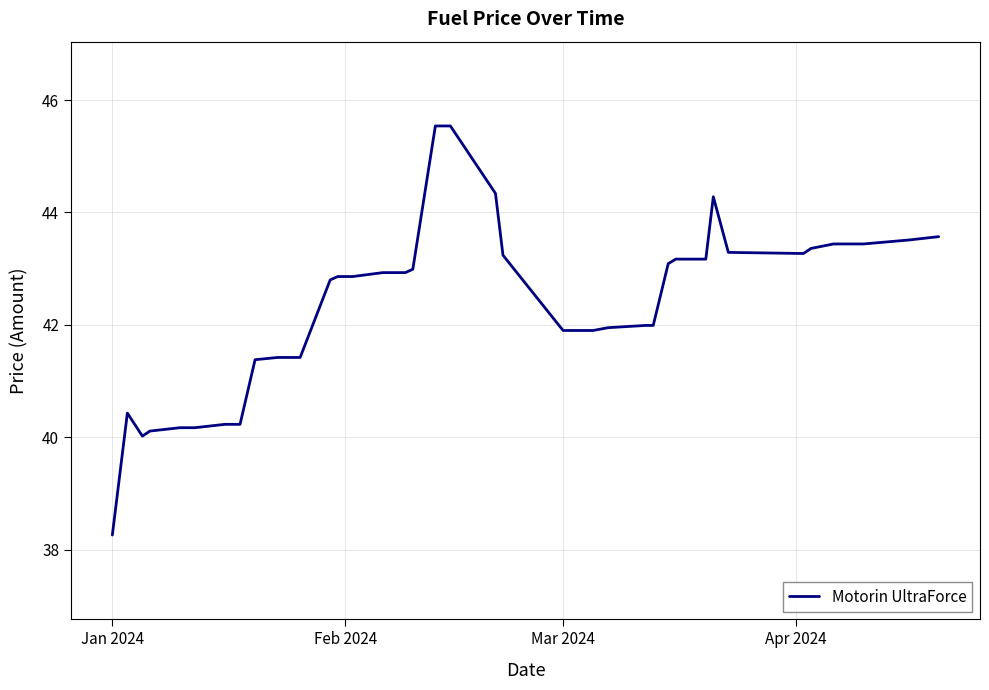

What is the difference between the maximum and minimum values?

7.3